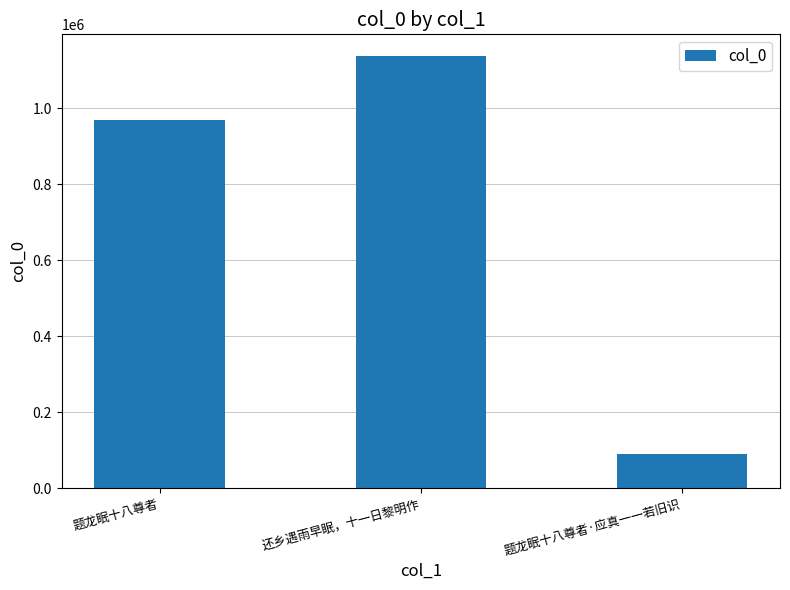

Reading left to right, list all the values displayed in this chart.

题龙眠十八尊者=967143	还乡遇雨早眠，十一日黎明作=1136991	题龙眠十八尊者·应真一一若旧识=88556